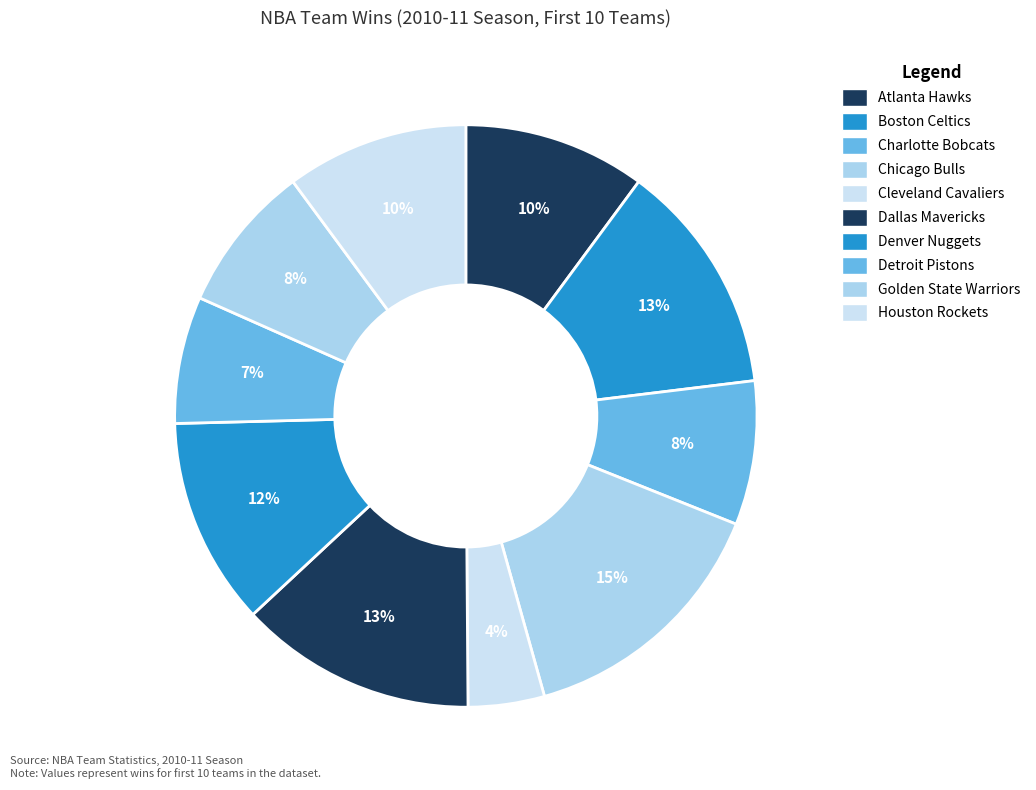

Is there any slice that represents more than half of the pie?

No